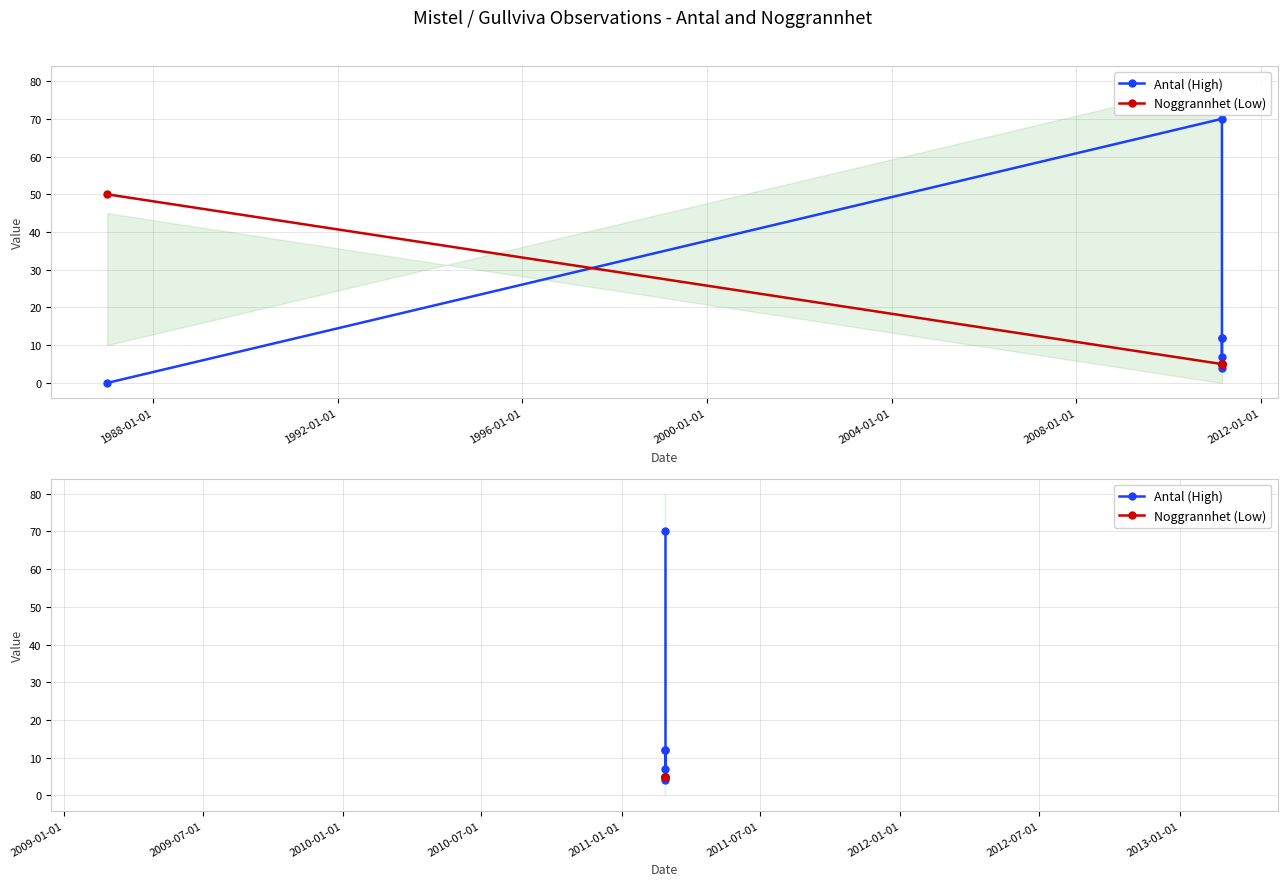

How many distinct data groups are displayed?

2